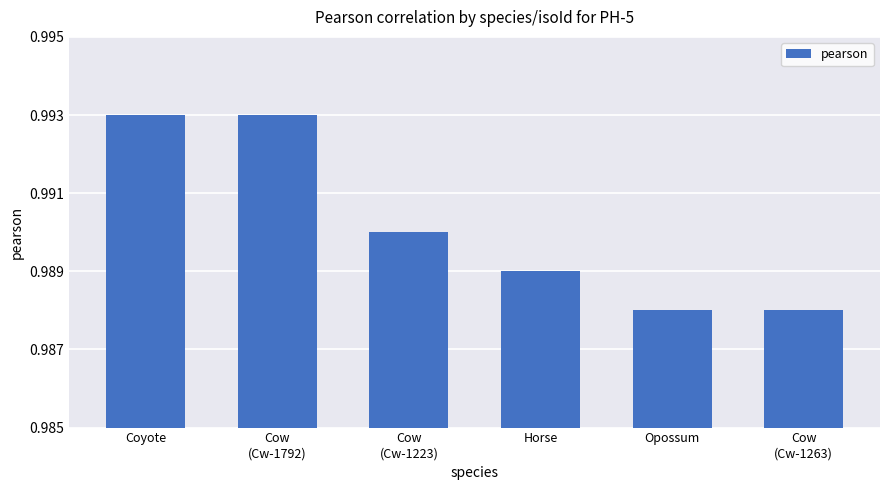

Between Horse and Opossum, which is larger?

Horse